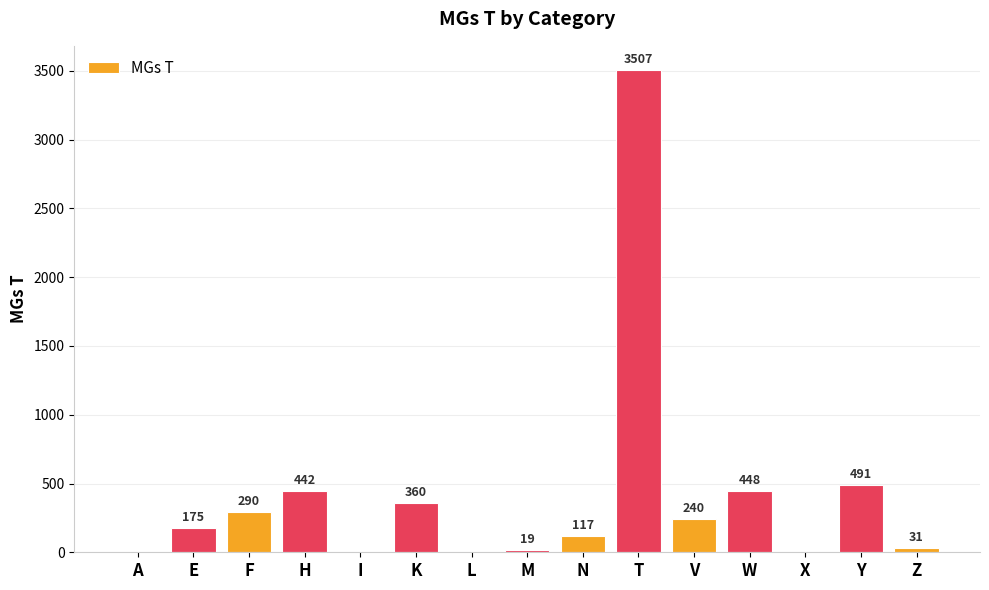

What is the sum of the values at H and A?

442